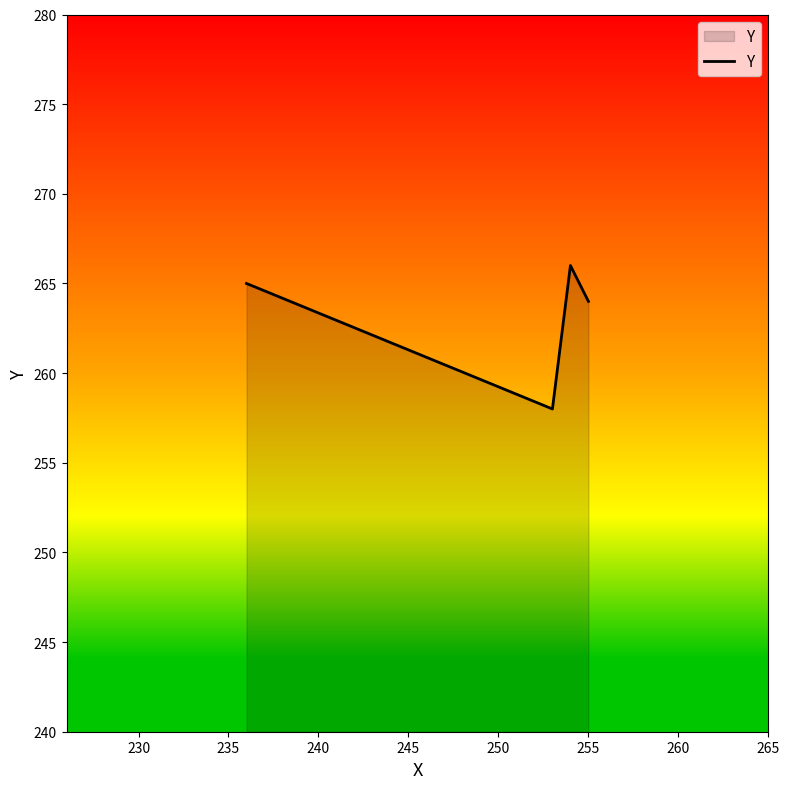

Does the chart have visible grid lines?

No